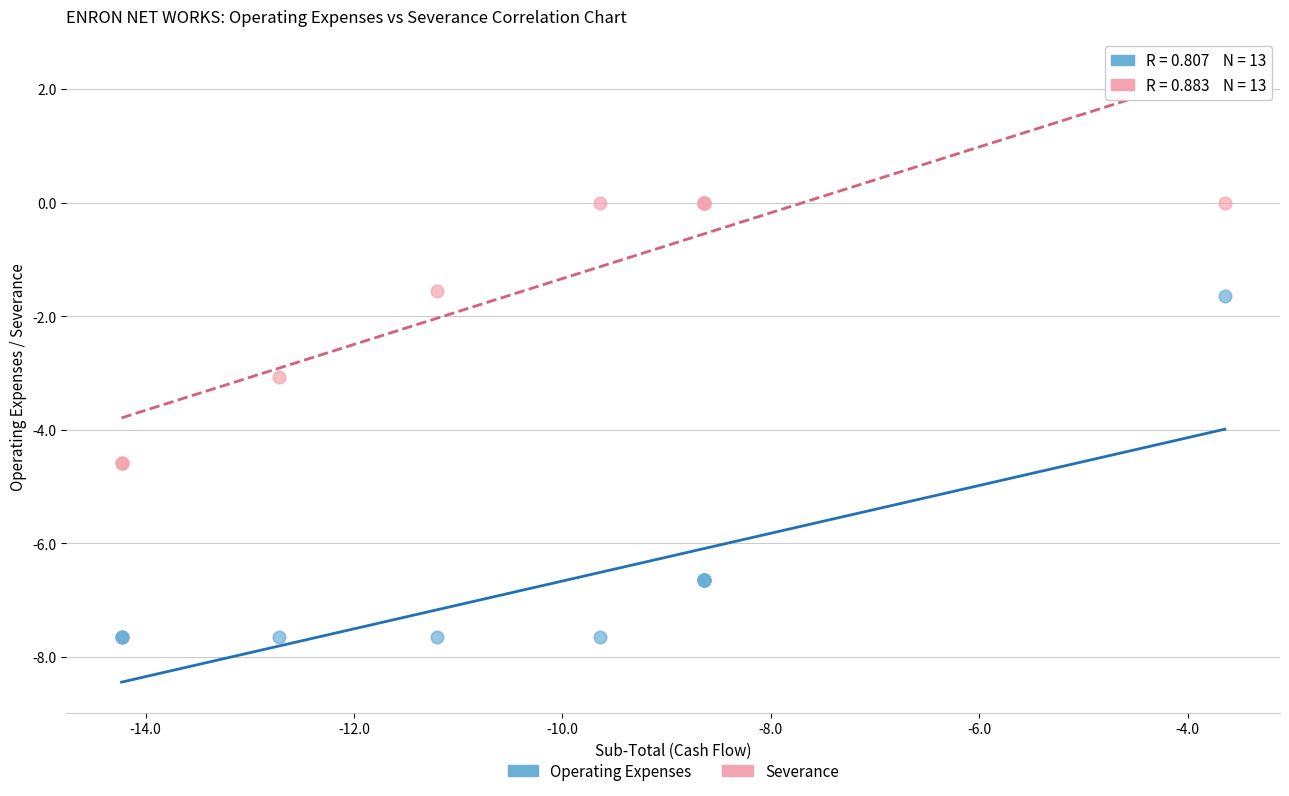

Which series has the widest spread of Y values?

Operating Expenses